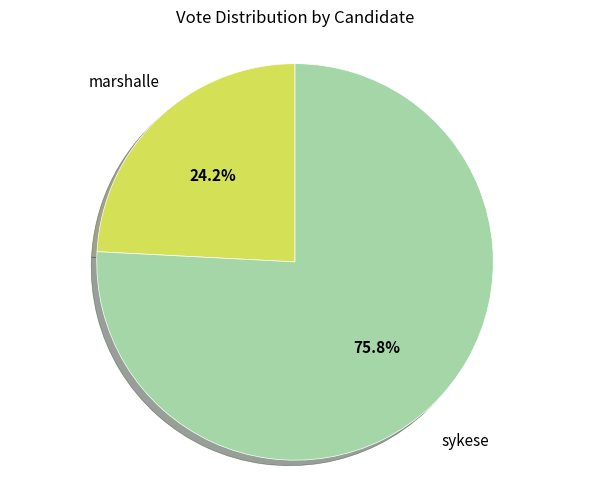

Is there a majority slice in this chart?

Yes